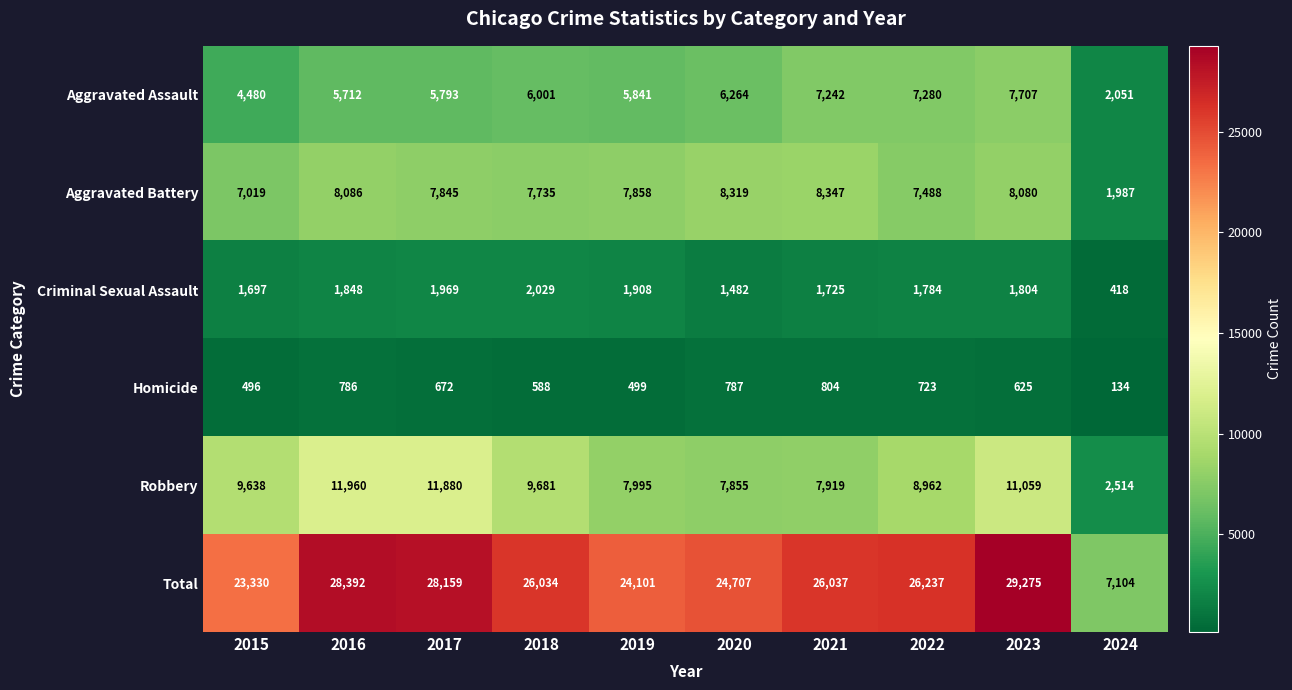

What value does the Homicide series have at 2024, to the nearest 100?

100